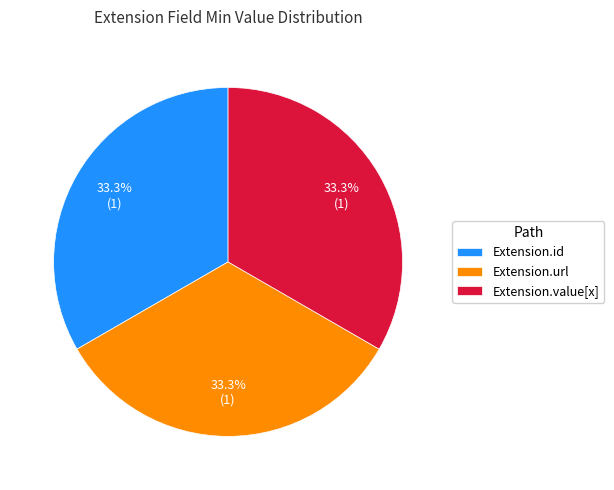

Is there a majority slice in this chart?

No